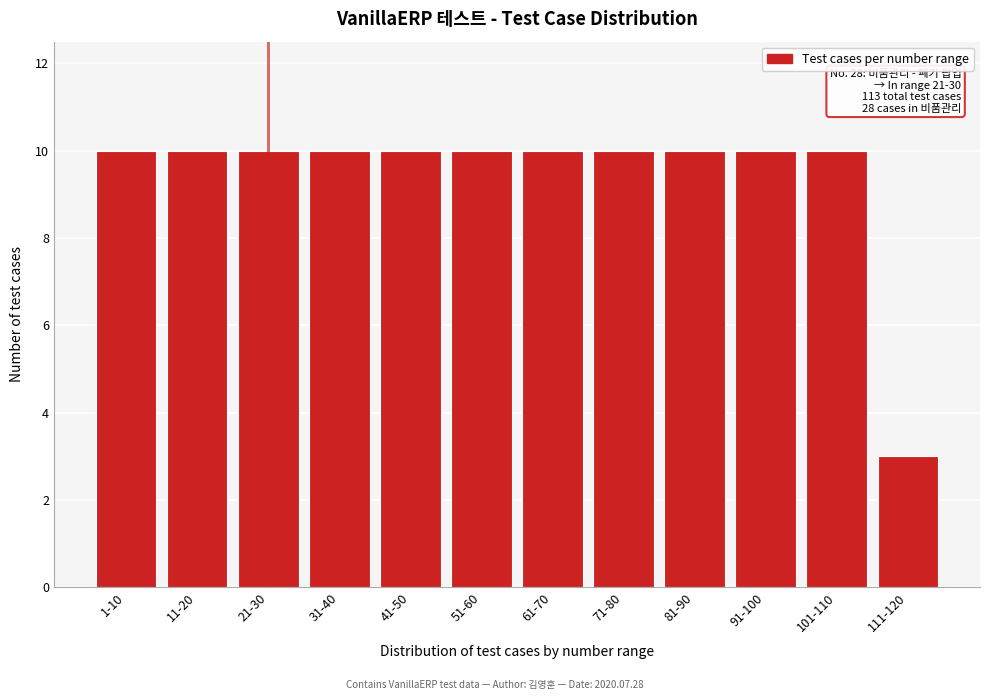

Reading right to left, list all the values displayed in this chart.

111-120=3	101-110=10	91-100=10	81-90=10	71-80=10	61-70=10	51-60=10	41-50=10	31-40=10	21-30=10	11-20=10	1-10=10